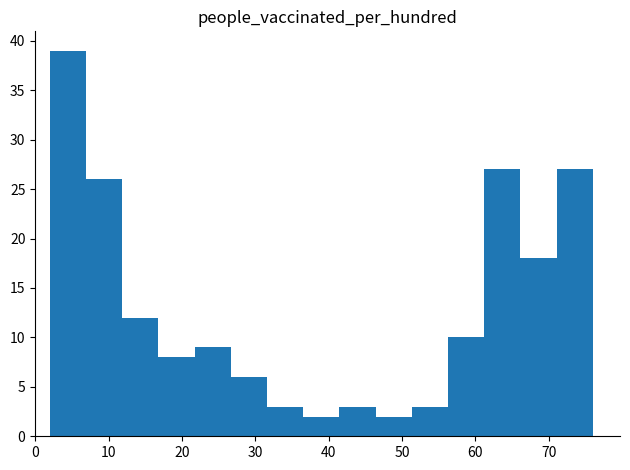

Reading left to right, list every bar in this chart as the range it spans on the x-axis followed by its height. Neither the bar edges nor the heights are printed on the chart, so give them approximately, as read against the axes.

2 to 7: 39
7 to 12: 26
12 to 17: 12
17 to 22: 8
22 to 27: 9
27 to 32: 6
32 to 37: 3
37 to 41: 2
41 to 46: 3
46 to 51: 2
51 to 56: 3
56 to 61: 10
61 to 66: 27
66 to 71: 18
71 to 76: 27